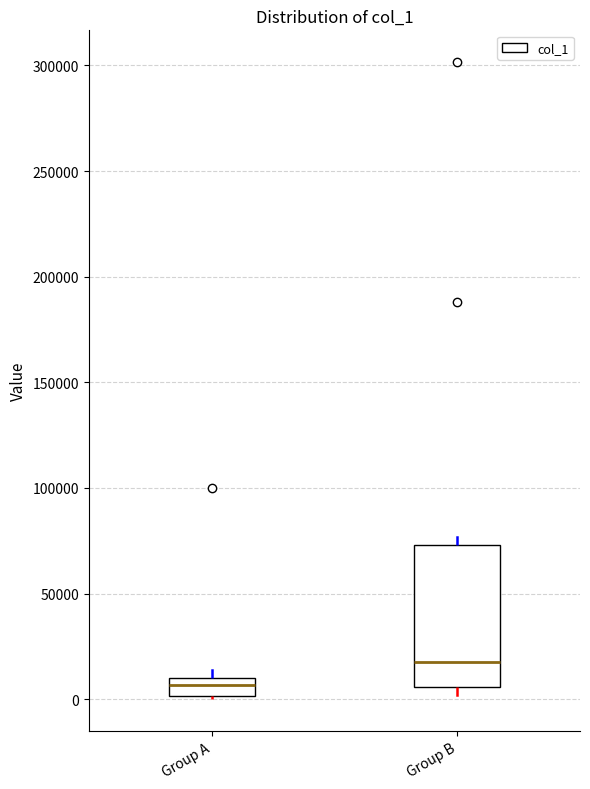

Which box's median line is the lowest?

Group A